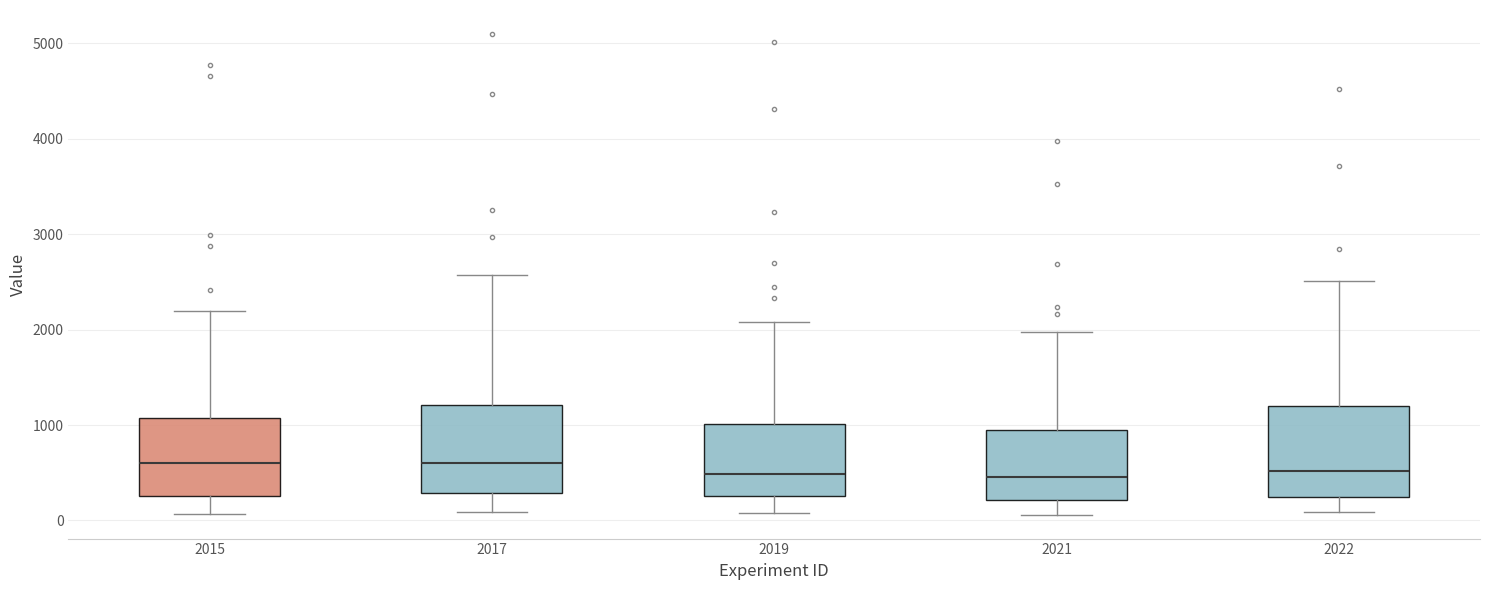

Reading left to right, read every box against the y-axis: the position of its median line, the range the box covers, and the ends of its whiskers. The values are not printed on the chart, so give them approximately, as read against the axis.

2015: median 600, box 300 to 1100, whiskers 100 to 2200
2017: median 600, box 300 to 1200, whiskers 100 to 2600
2019: median 500, box 300 to 1000, whiskers 100 to 2100
2021: median 500, box 200 to 1000, whiskers 100 to 2000
2022: median 500, box 200 to 1200, whiskers 100 to 2500